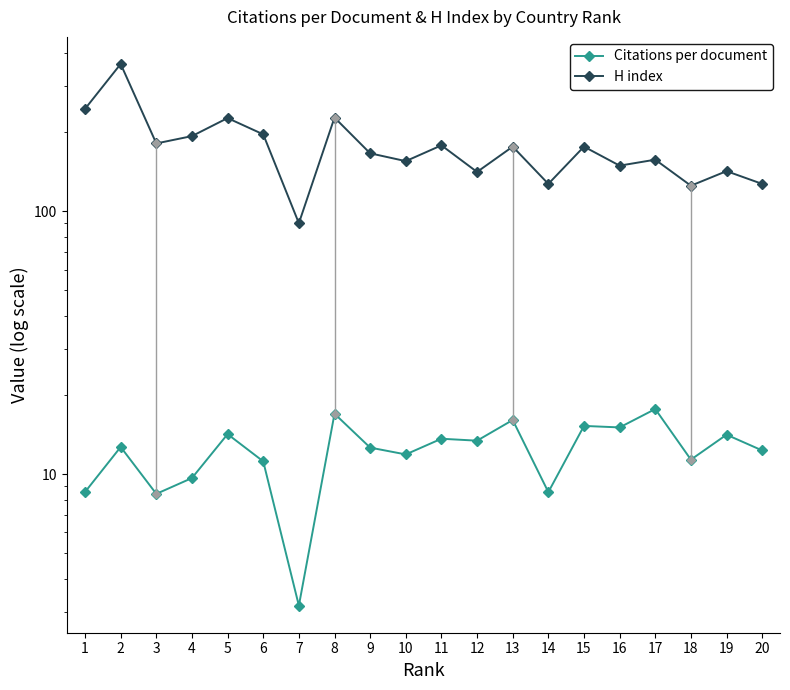

The H index series shows 245.0 at 1. True or false?

True